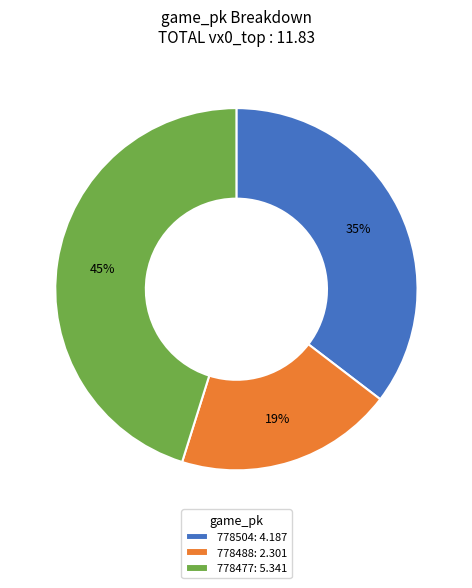

How many segments does this pie chart have?

3